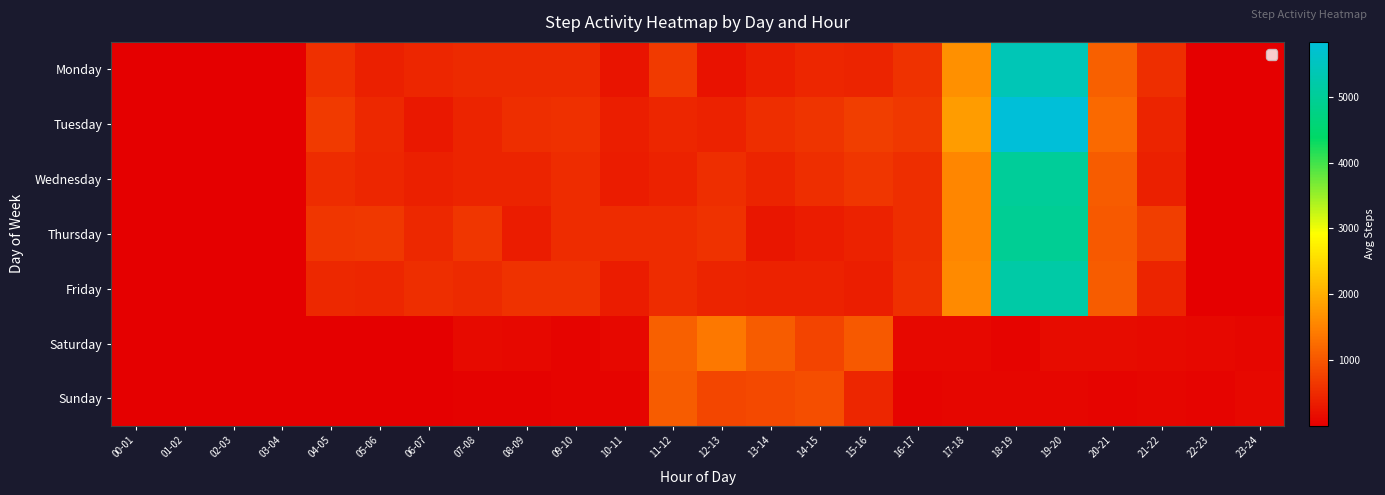

Count the number of categories in the chart.

24